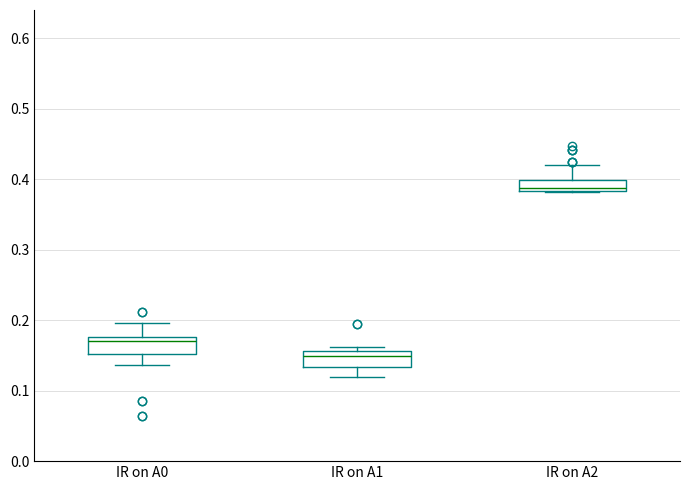

Reading left to right, read every box against the y-axis: the position of its median line, the range the box covers, and the ends of its whiskers. The values are not printed on the chart, so give them approximately, as read against the axis.

IR on A0: median 0.17, box 0.15 to 0.18, whiskers 0.14 to 0.20
IR on A1: median 0.15, box 0.13 to 0.16, whiskers 0.12 to 0.16 (just above the box's upper edge)
IR on A2: median 0.39, box 0.38 to 0.40, whiskers 0.38 to 0.42